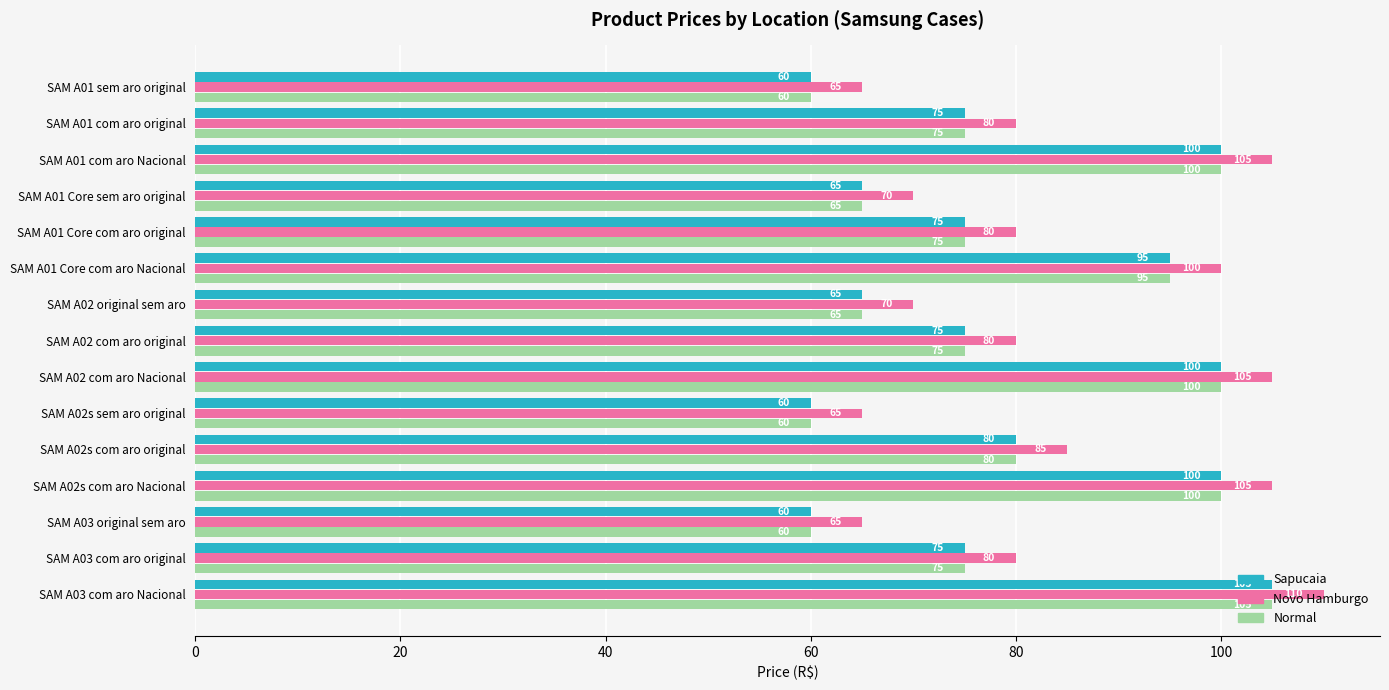

What is the difference between the maximum and minimum values in the Normal series?

45